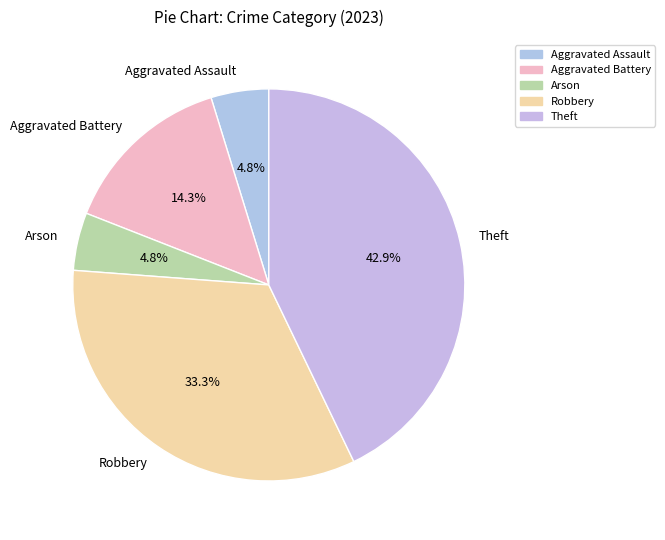

What portion of the pie excludes Arson?

95.2%